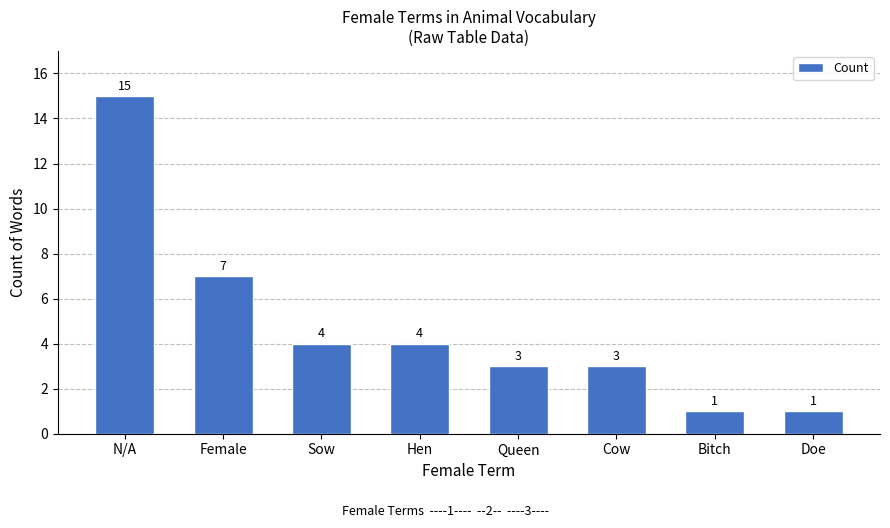

At which label does the data first exceed 4?

N/A